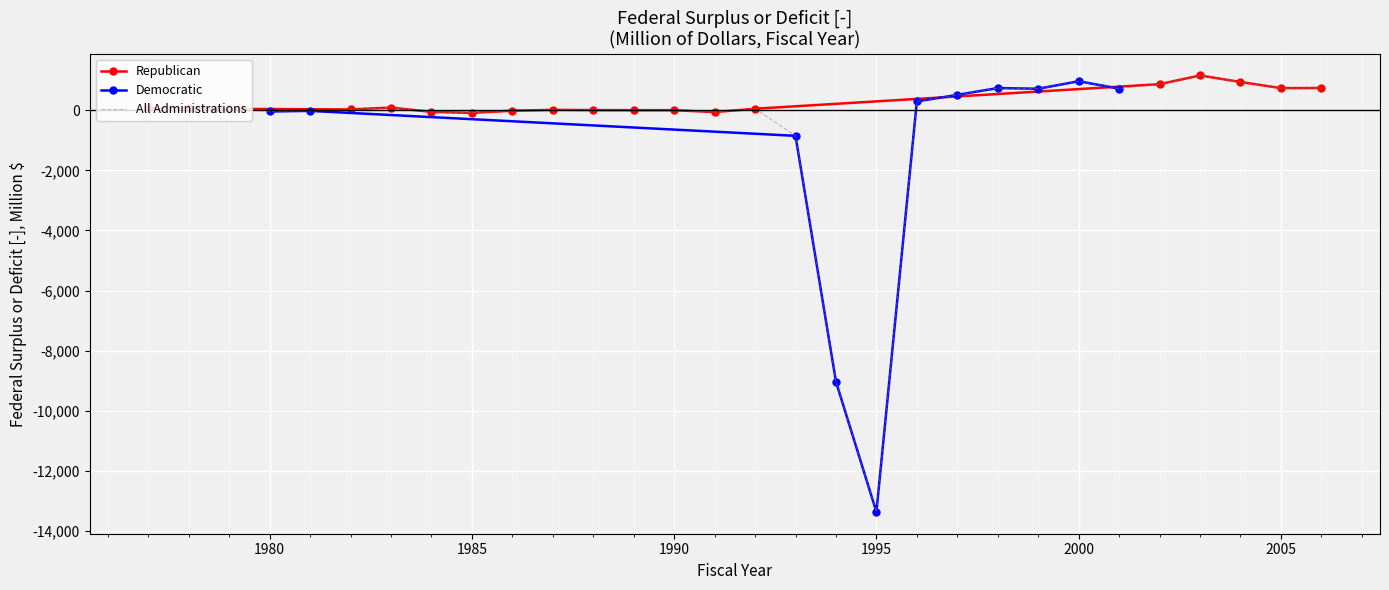

Is it true that All Administrations equals 734 at 2005?

True